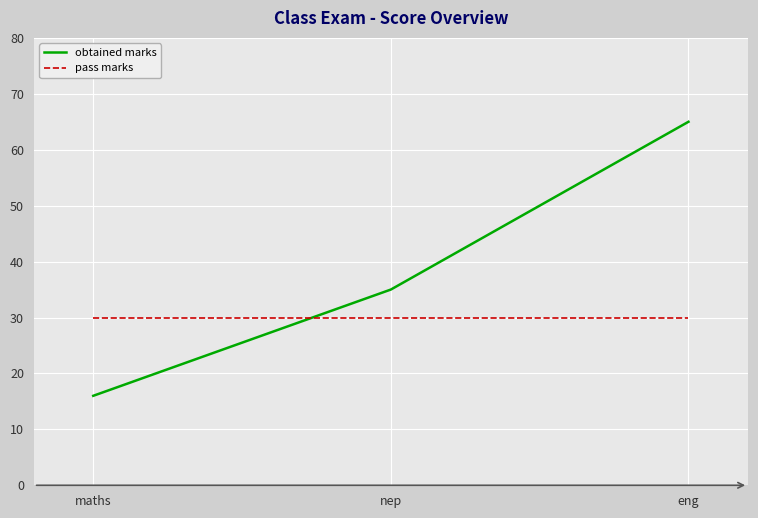

Between maths and nep, which series saw the biggest shift?

obtained marks